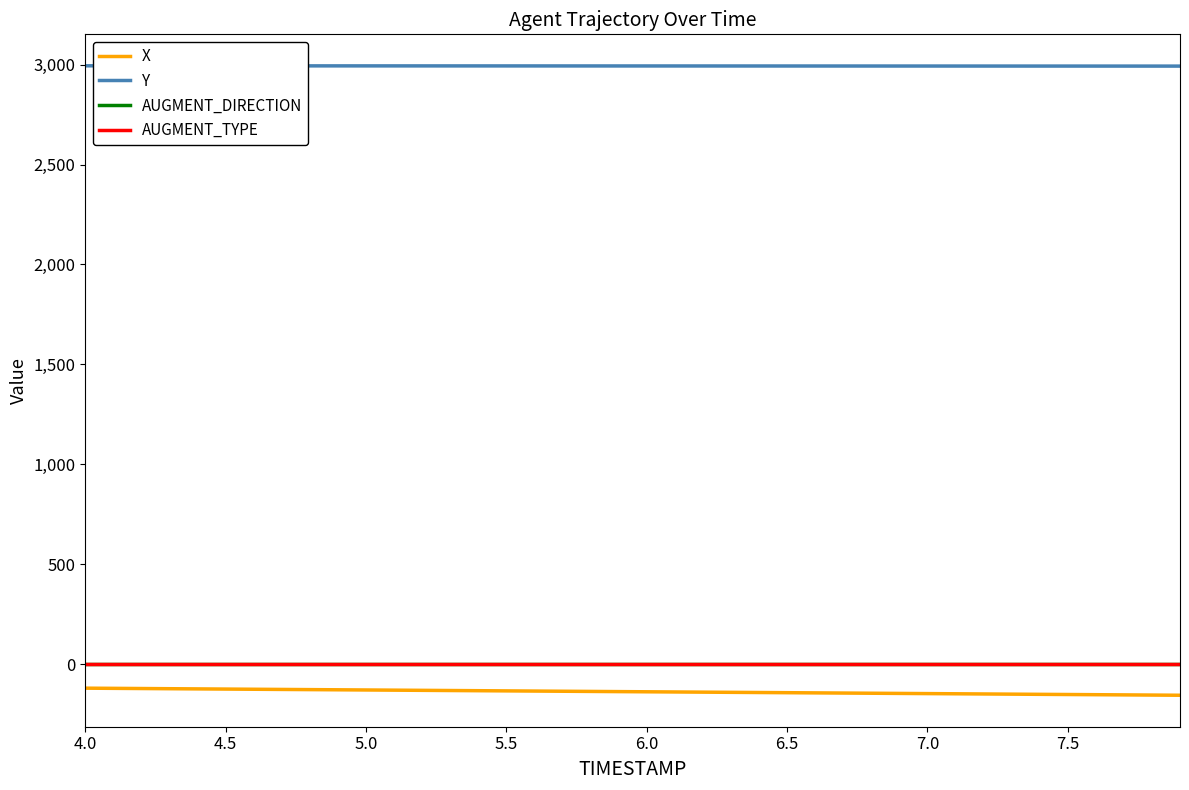

True or false: X and AUGMENT_DIRECTION intersect in this chart.

False